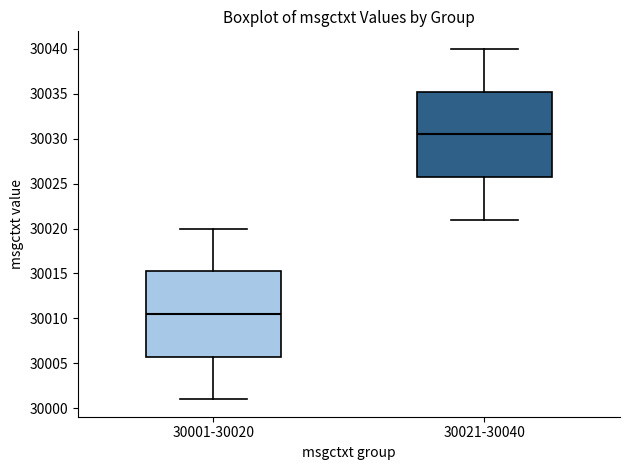

Which box has the highest median line?

30021-30040